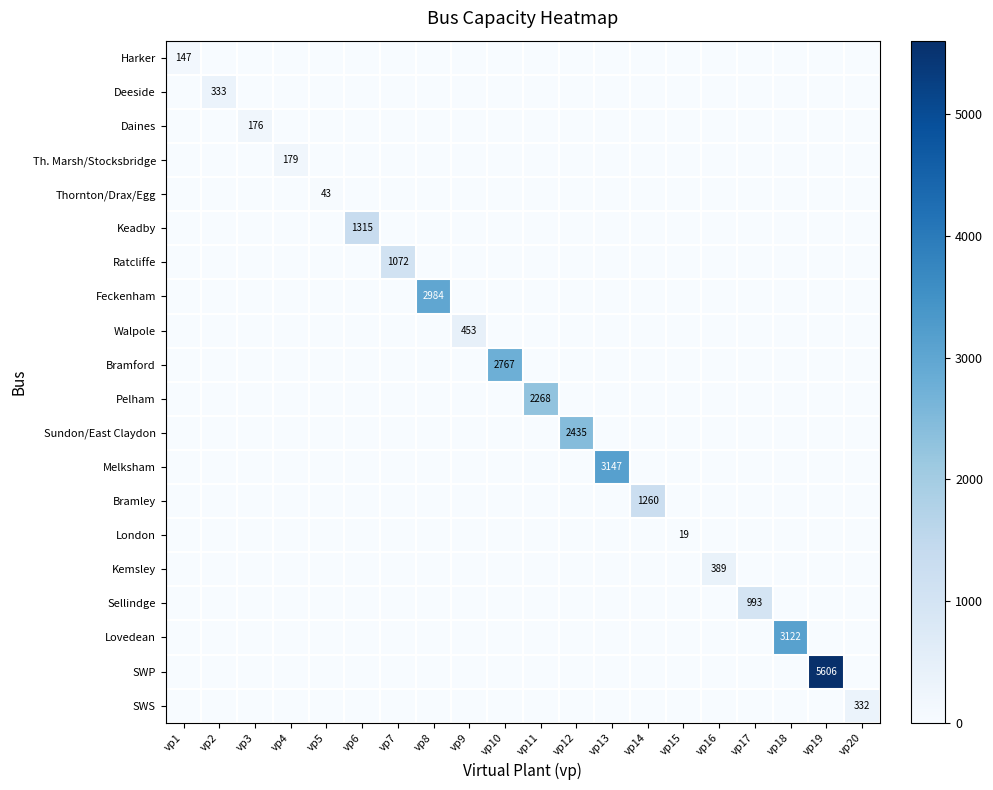

The SWS series shows 332 at vp20. True or false?

True